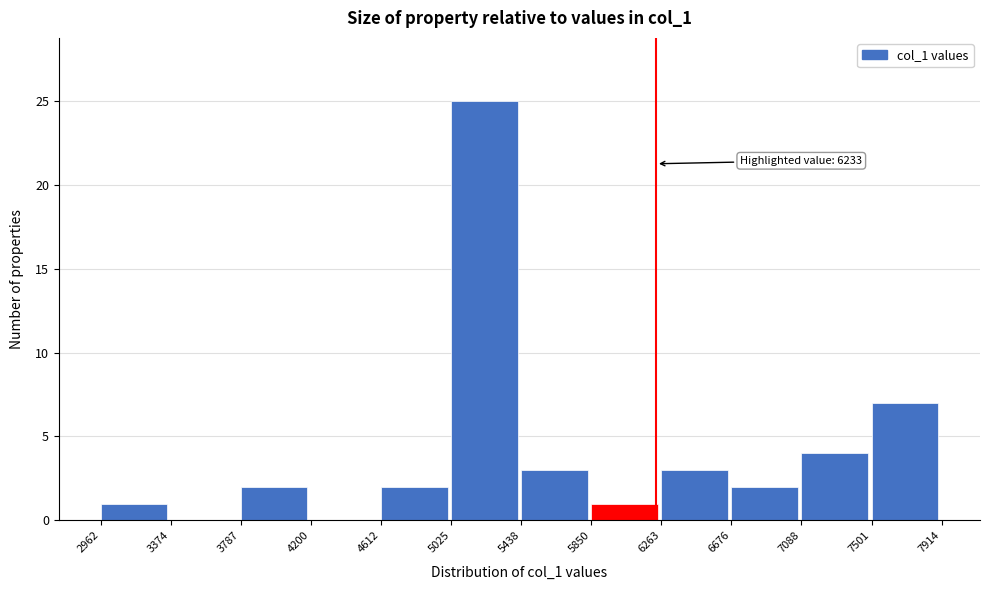

Which range on the x-axis has the tallest bar?

5025 to 5438